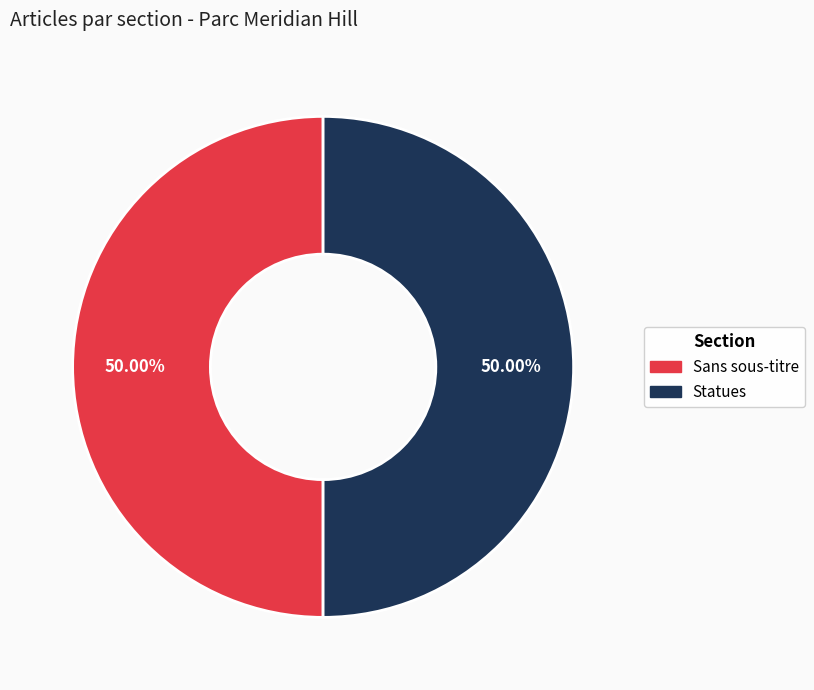

Do Statues and Sans sous-titre together represent more than half of the pie?

Yes